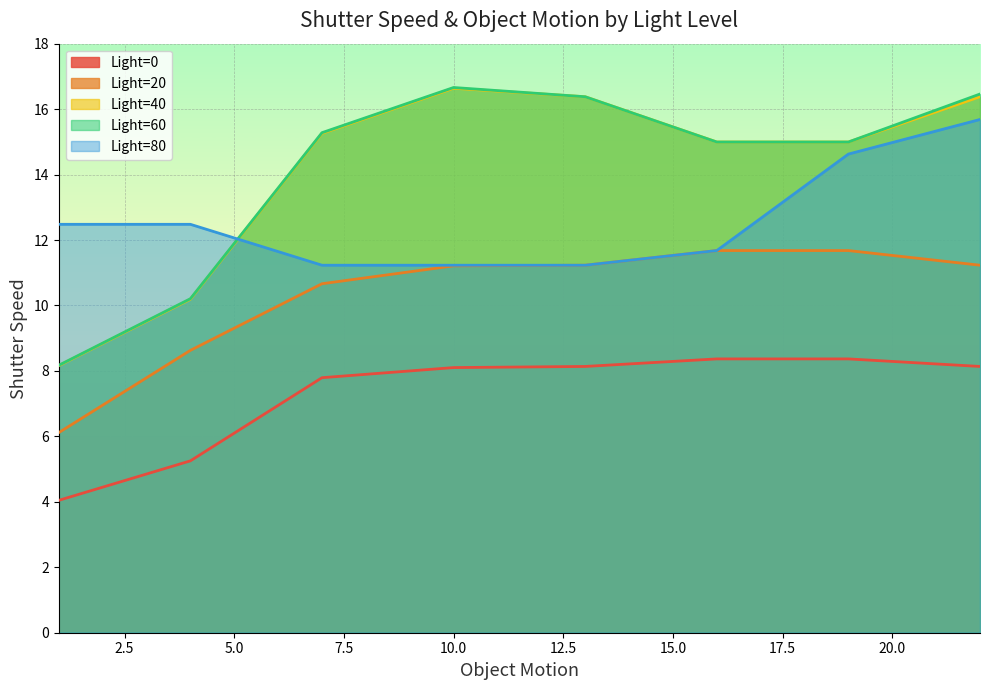

What is the greatest value displayed?

16.7